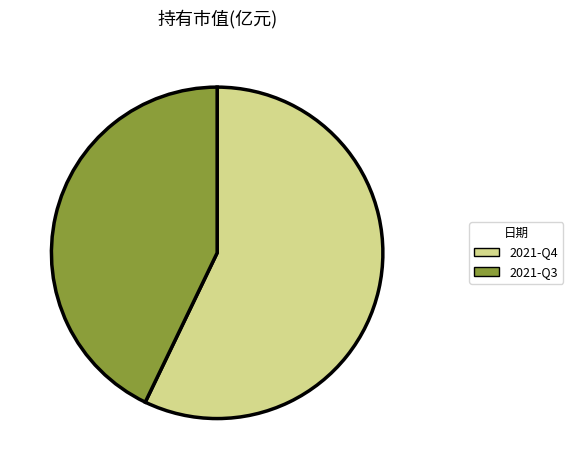

Rank the categories by value from highest to lowest.

2021-Q4, 2021-Q3